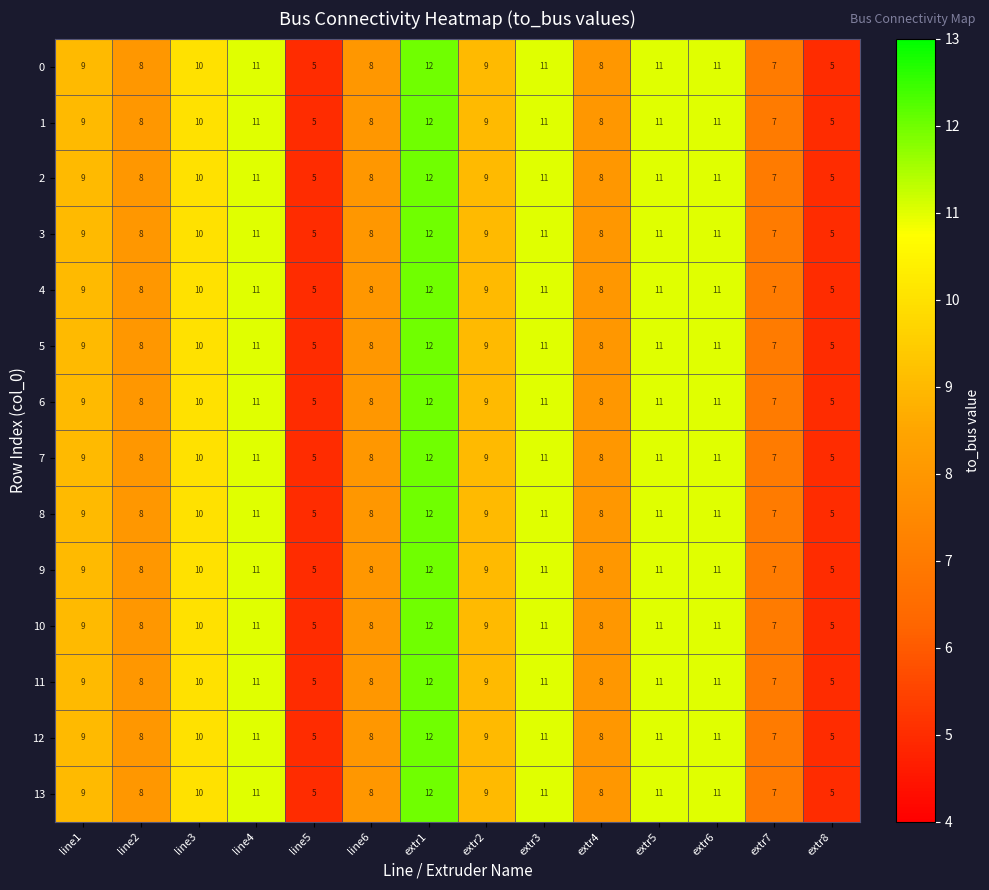

What is the total value across all series at extr3?

154